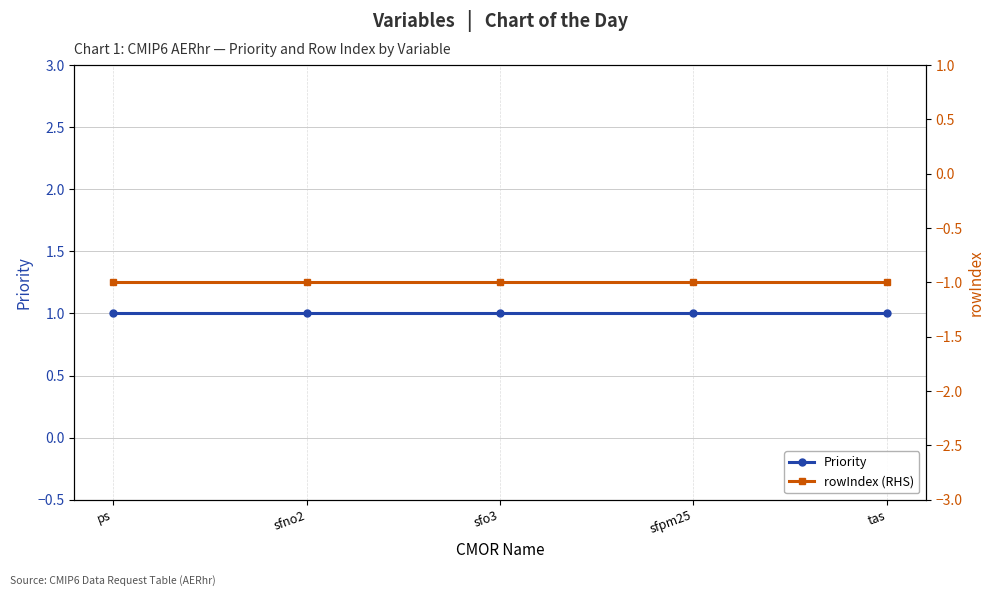

What is the label of the 4th point from the left?

sfpm25